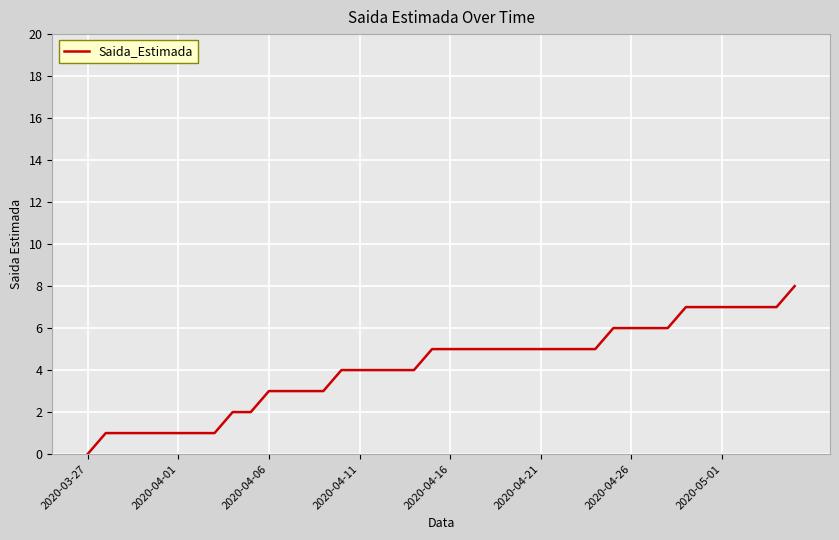

What is the greatest value displayed?

8